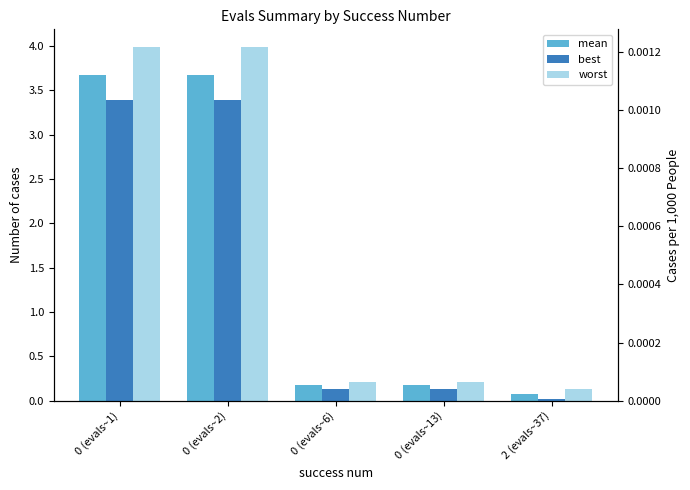

Are the bars horizontal?

No